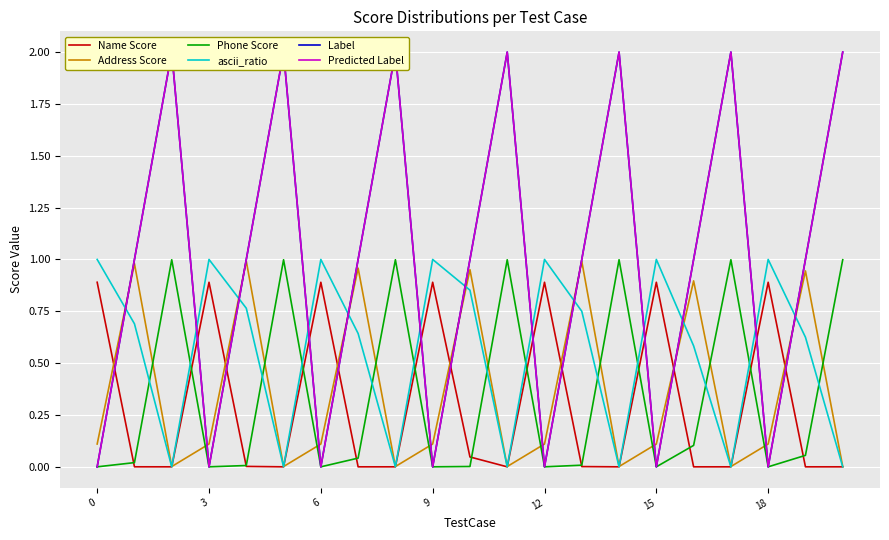

True or false: Label and ascii_ratio intersect in this chart.

True